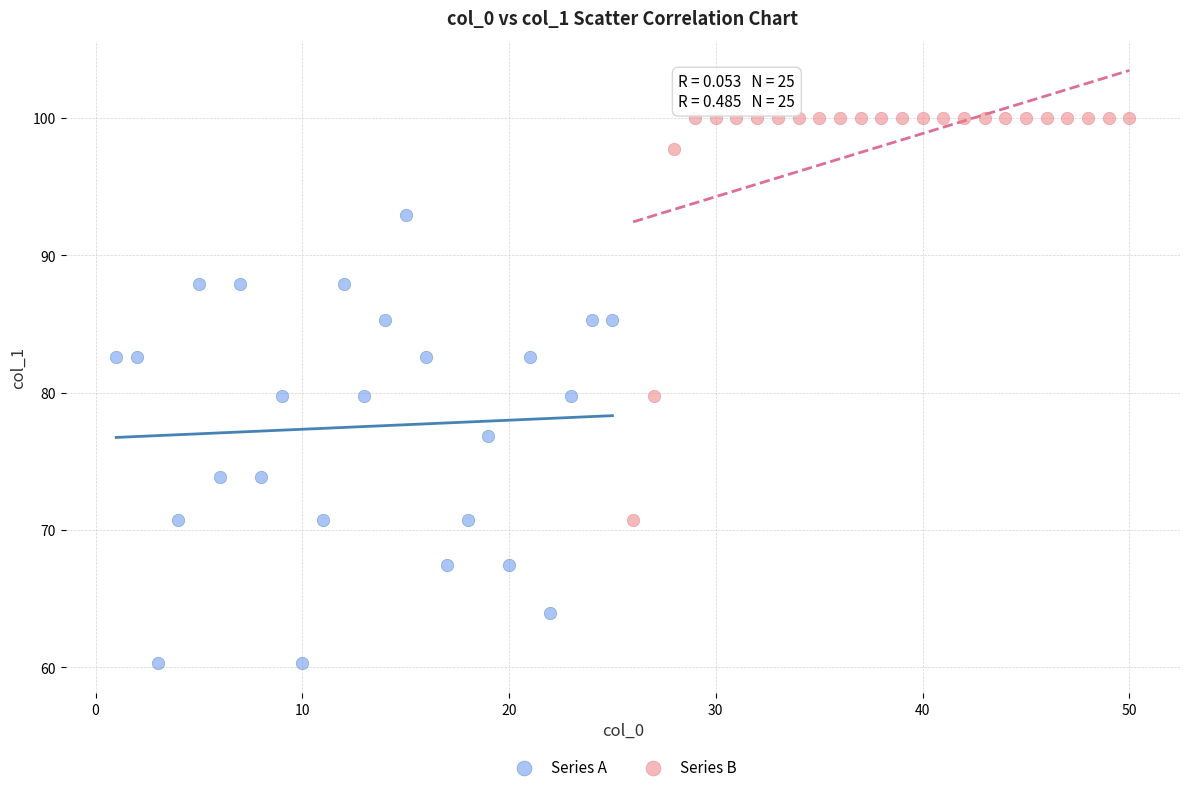

Which series reaches the maximum Y coordinate?

Series B